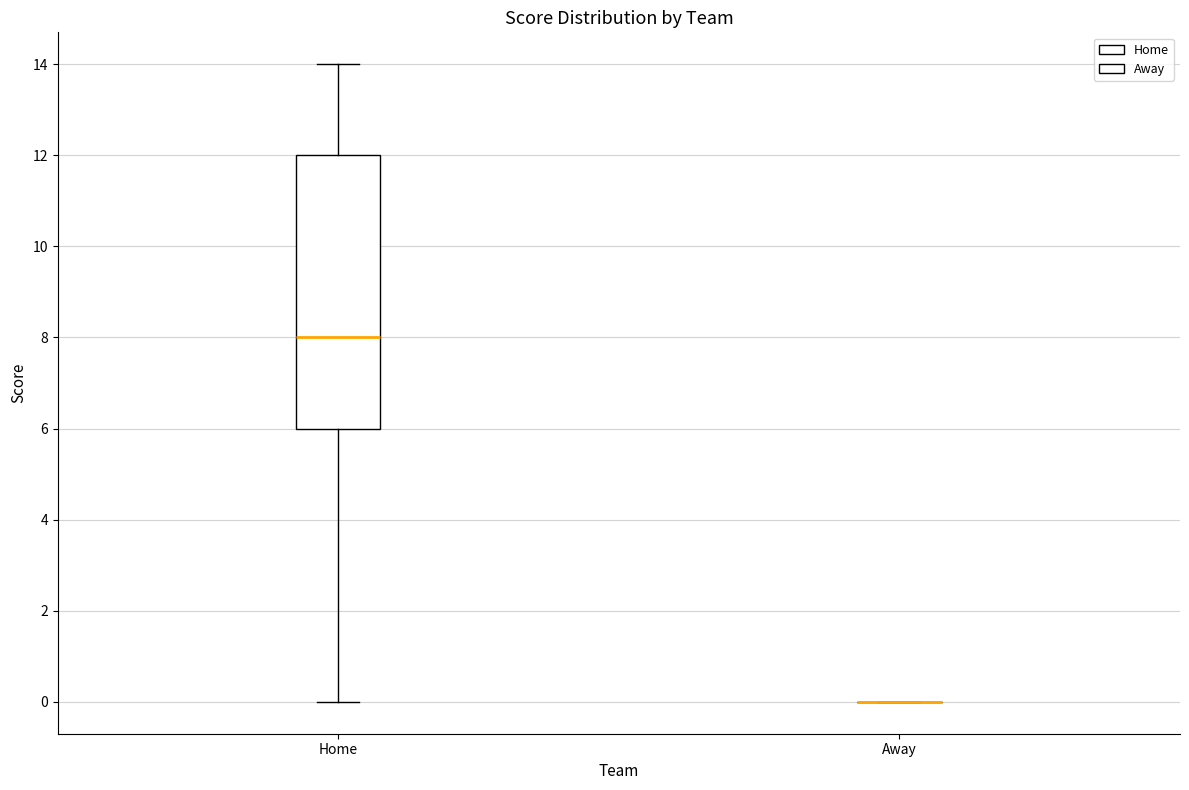

Reading left to right, read every box against the y-axis: the position of its median line, the range the box covers, and the ends of its whiskers. The values are not printed on the chart, so give them approximately, as read against the axis.

Home: median 8, box 6 to 12, whiskers 0 to 14
Away: box collapsed to a line at 0, whiskers 0 to 0